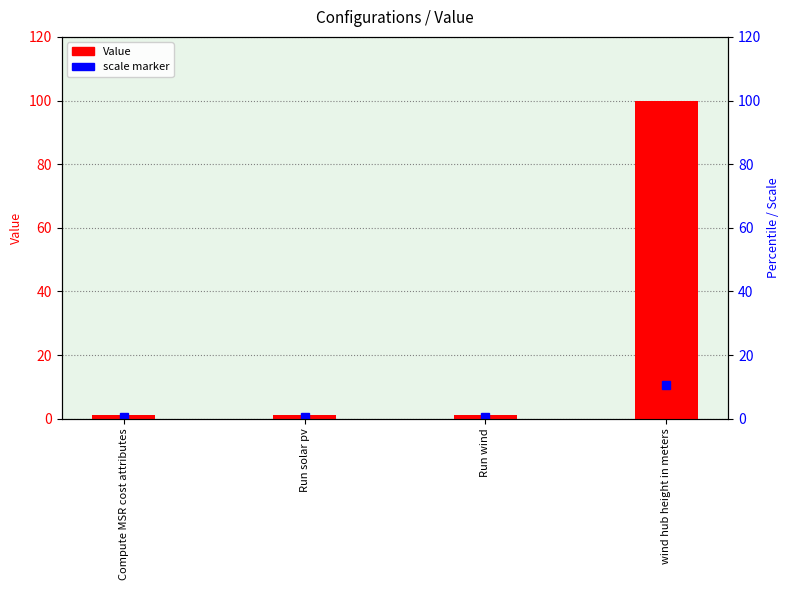

List the labels in order of value, smallest first.

Compute MSR cost attributes, Run solar pv, Run wind, wind hub height in meters